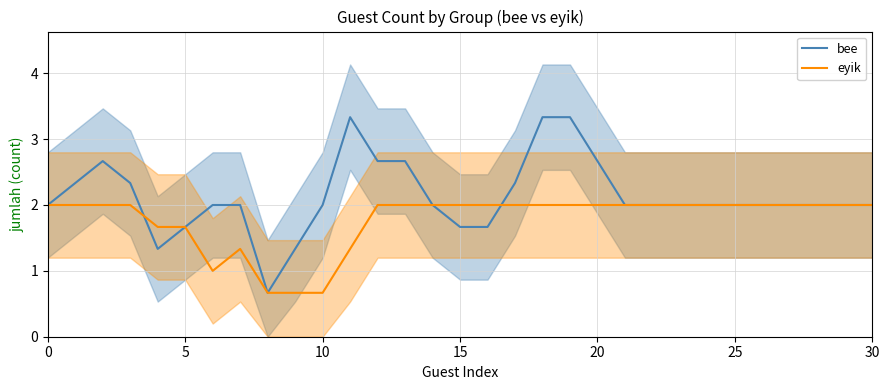

What are all the series names shown in the legend?

bee, eyik